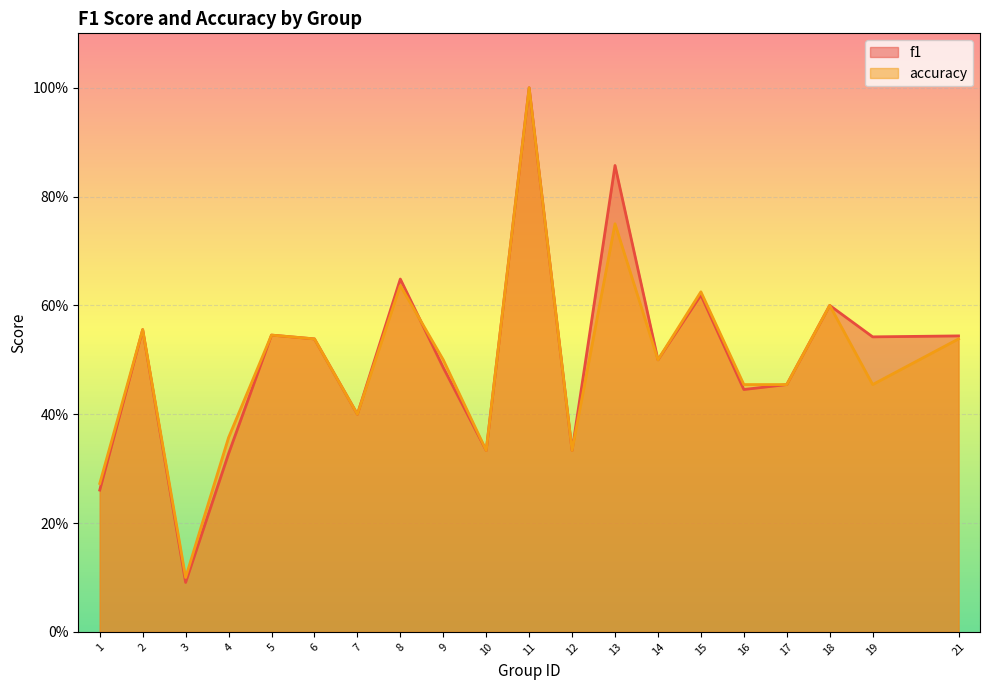

Which series has the largest range (max minus min)?

f1